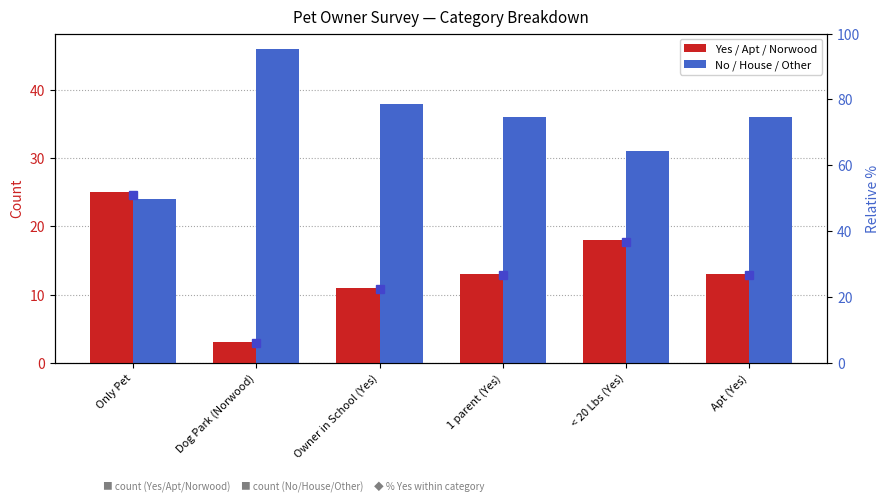

Reading right to left, transcribe all the data shown in this chart.

Yes / Apt / Norwood: 13	18	13	11	3	25
No / House / Other: 36	31	36	38	46	24